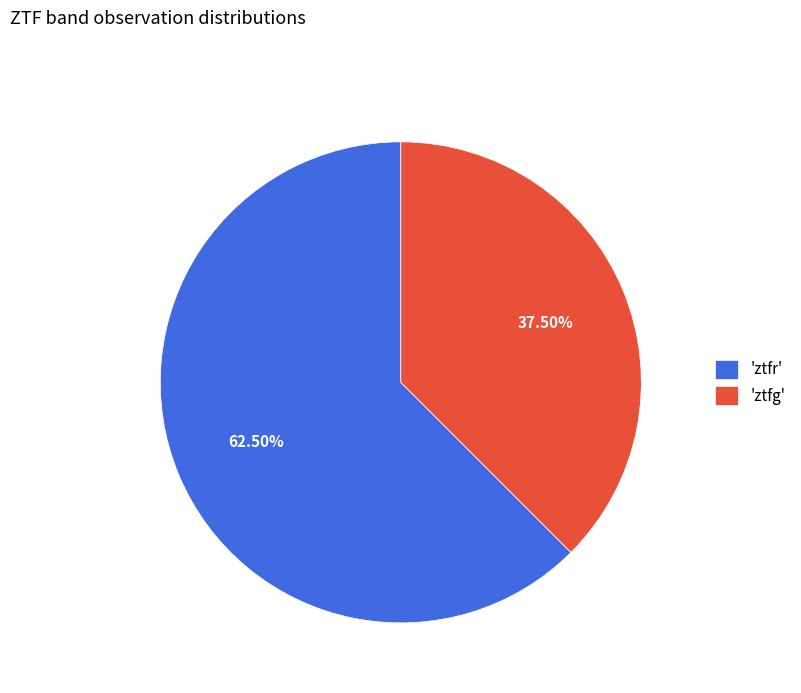

What is the ratio of the value at 'ztfg' to the value at 'ztfr'?

0.6